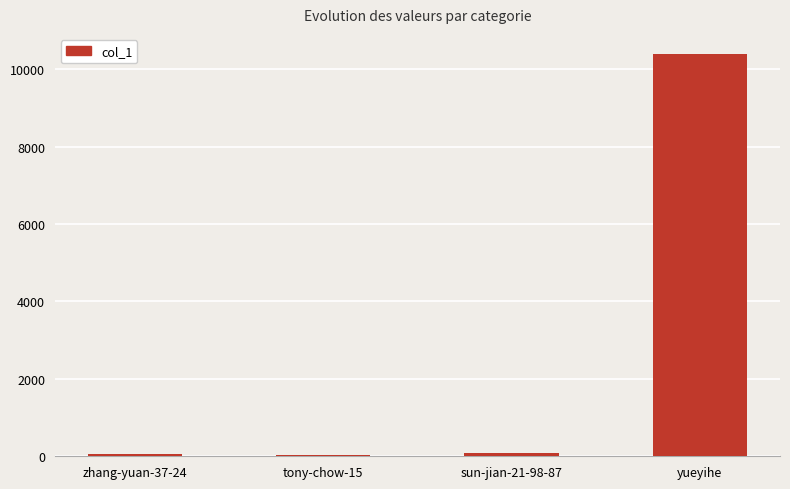

How many distinct data groups are displayed?

1